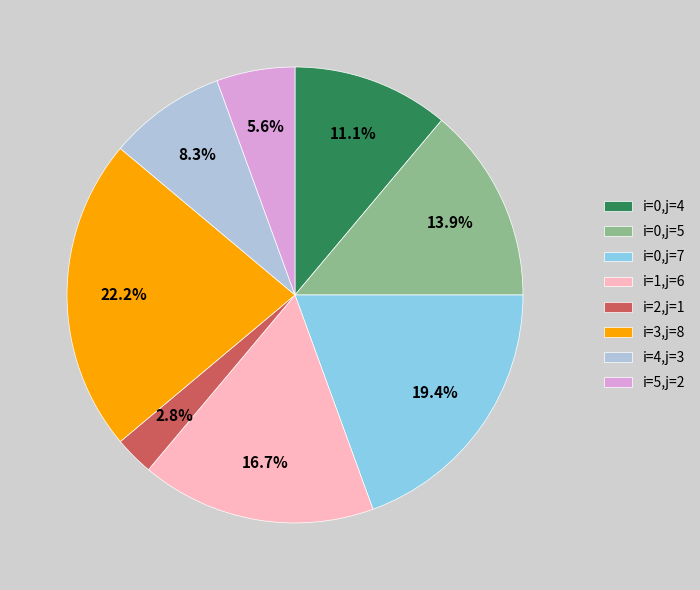

How many slices are in this pie chart?

8